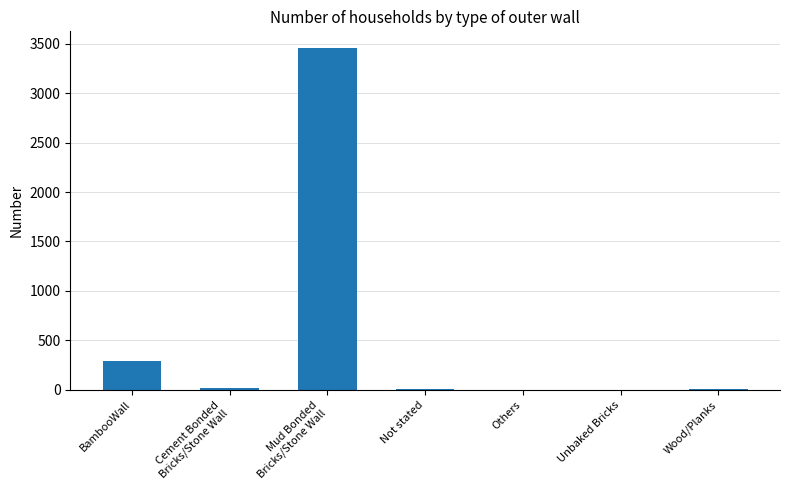

Is it true that the value at Unbaked Bricks is 1294?

False